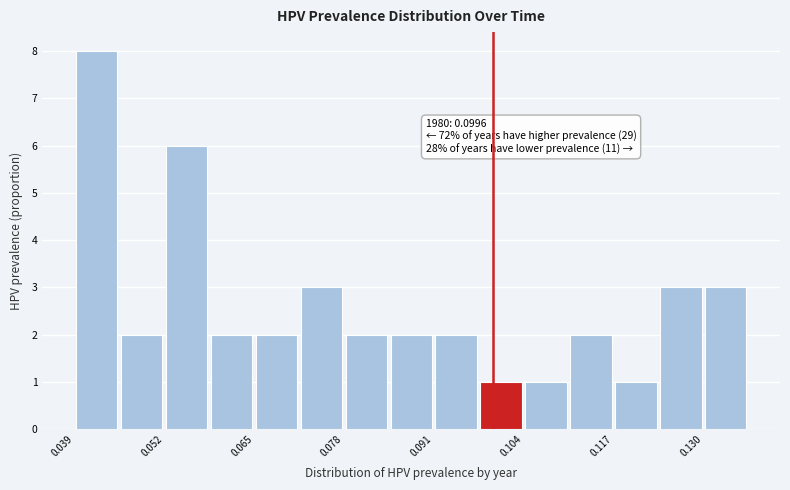

Read against the x-axis, roughly where is the centre of the tallest bar?

0.042